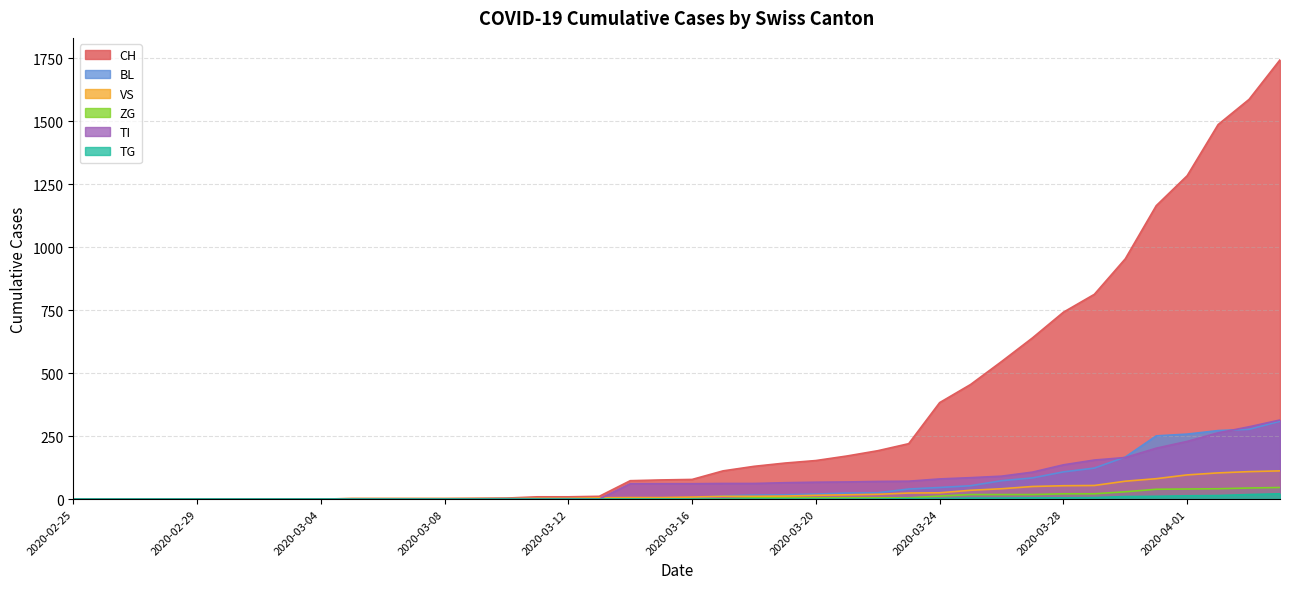

How many values in the TI series exceed 61?

19